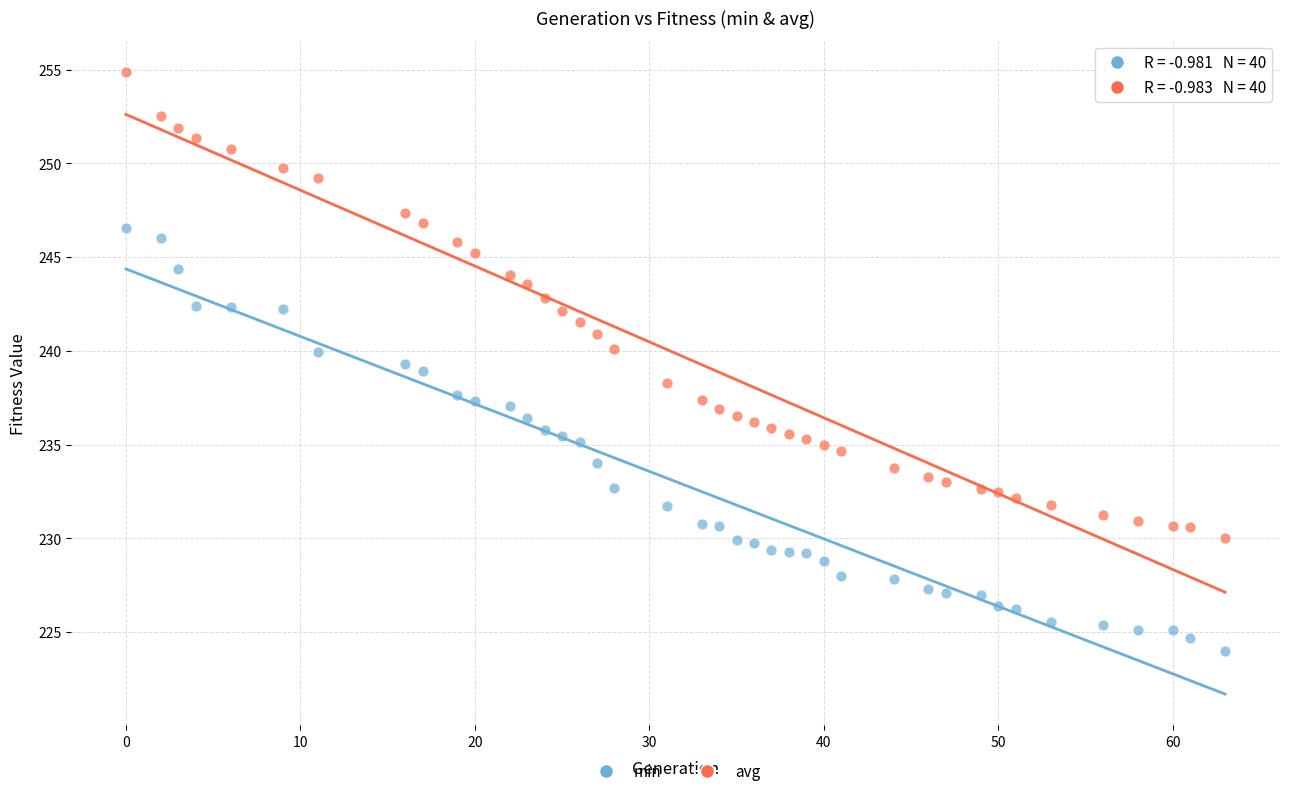

What is the X range (max minus min) for the scatter plot?

63.0